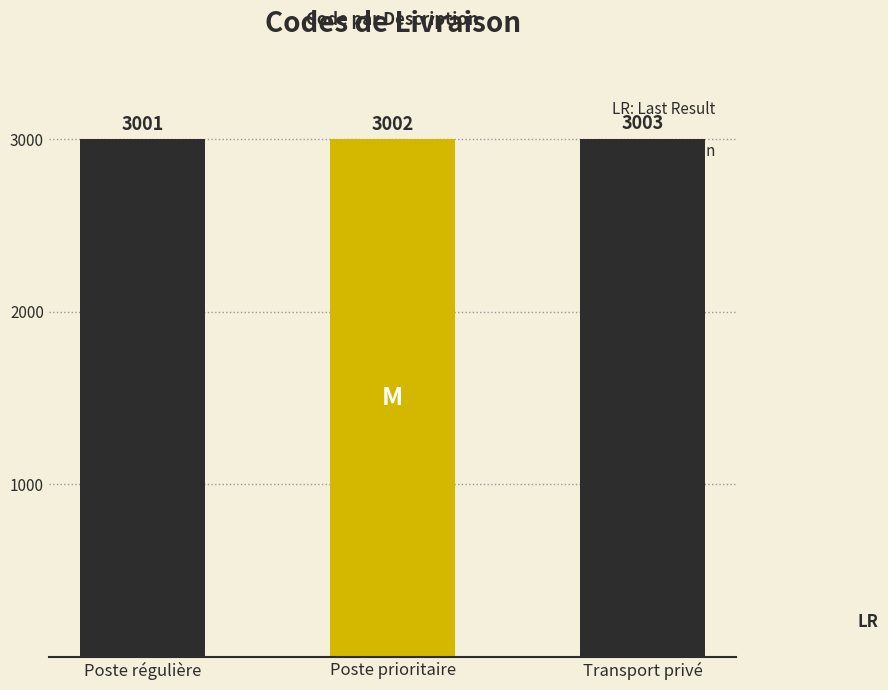

The value at Poste prioritaire is 4278. True or false?

False